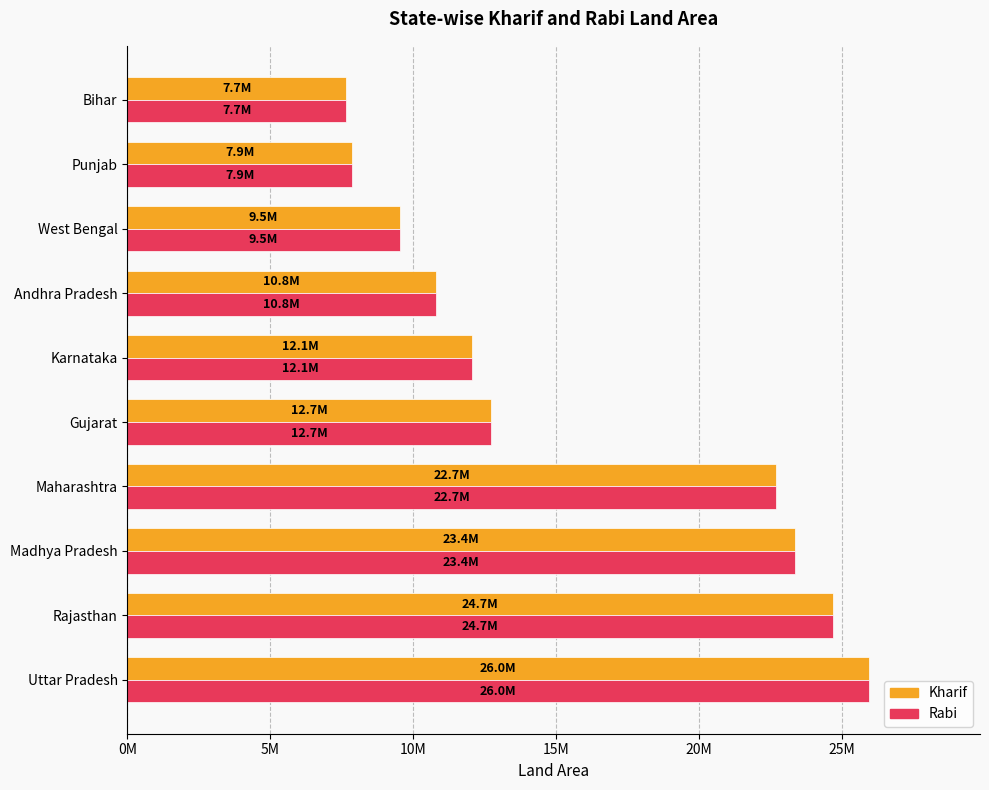

What is the difference between the maximum and minimum values in the Kharif series?

18281250